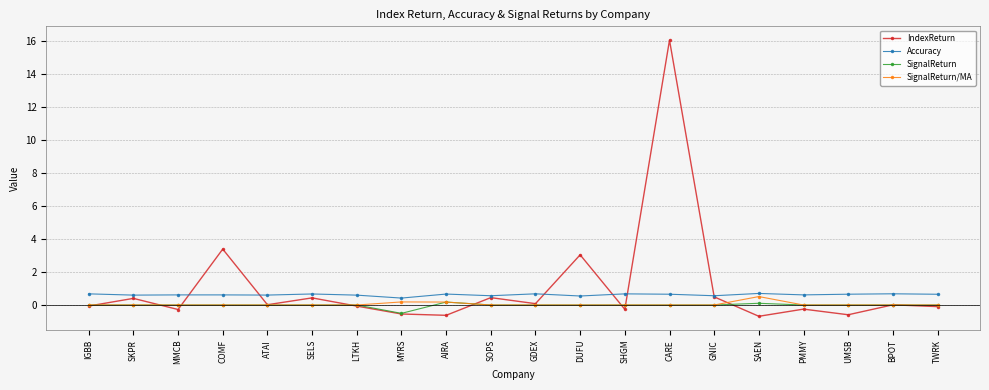

True or false: SignalReturn and Accuracy cross at least once.

False